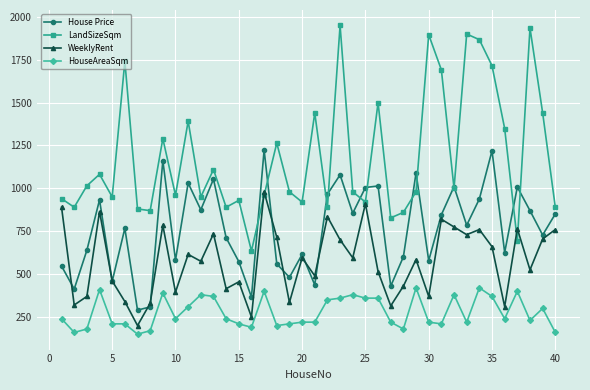

Rank the series by their maximum value, from highest to lowest.

LandSizeSqm, House Price, WeeklyRent, HouseAreaSqm